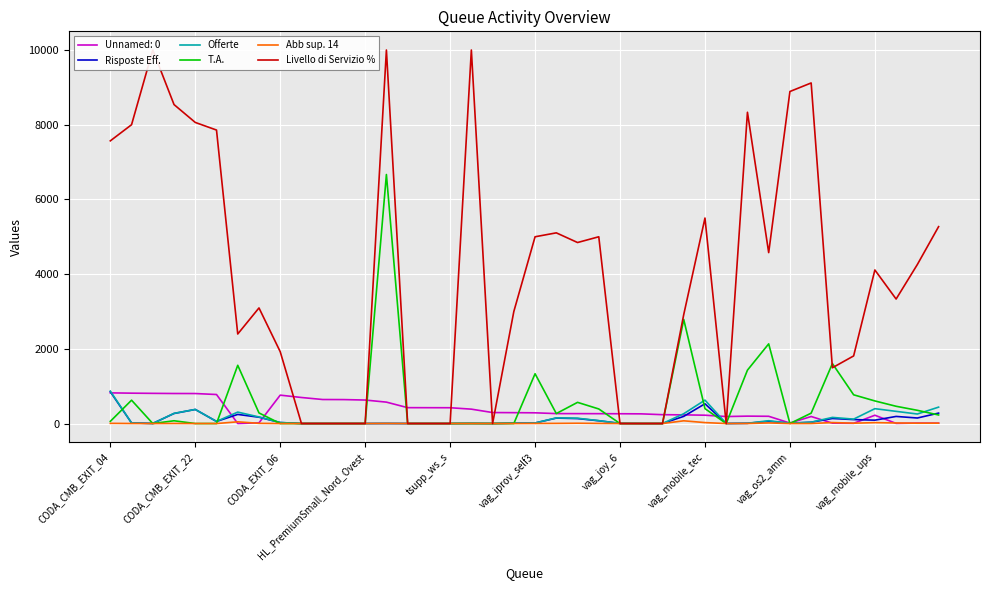

What is the maximum value for T.A.?

6667